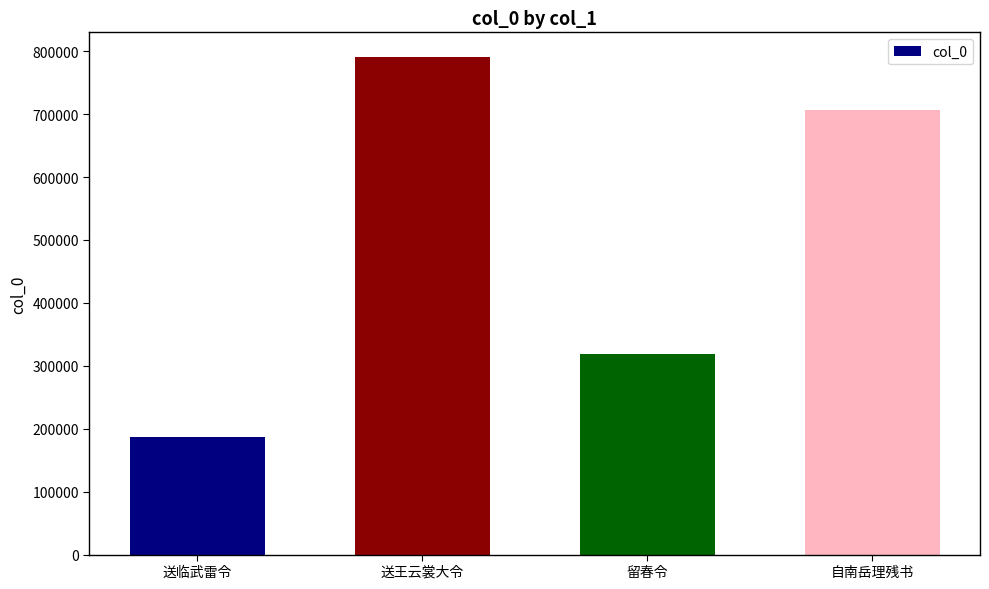

Where is the data nearest to the value 488697?

留春令